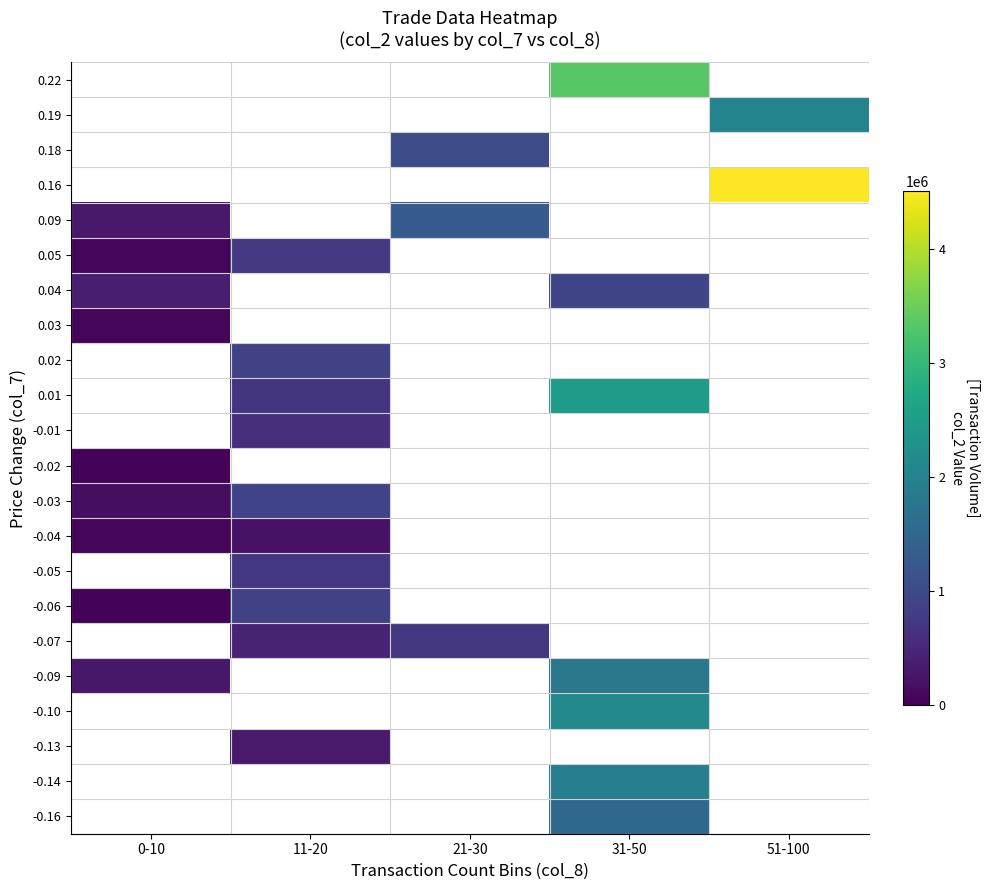

Is it true that 0.04 equals 939240.0 at 31-50?

True